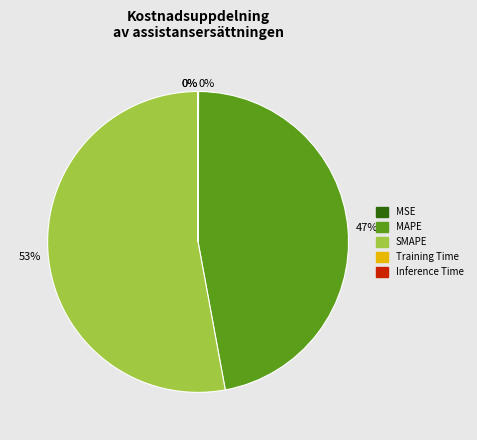

Which slice is the largest?

SMAPE